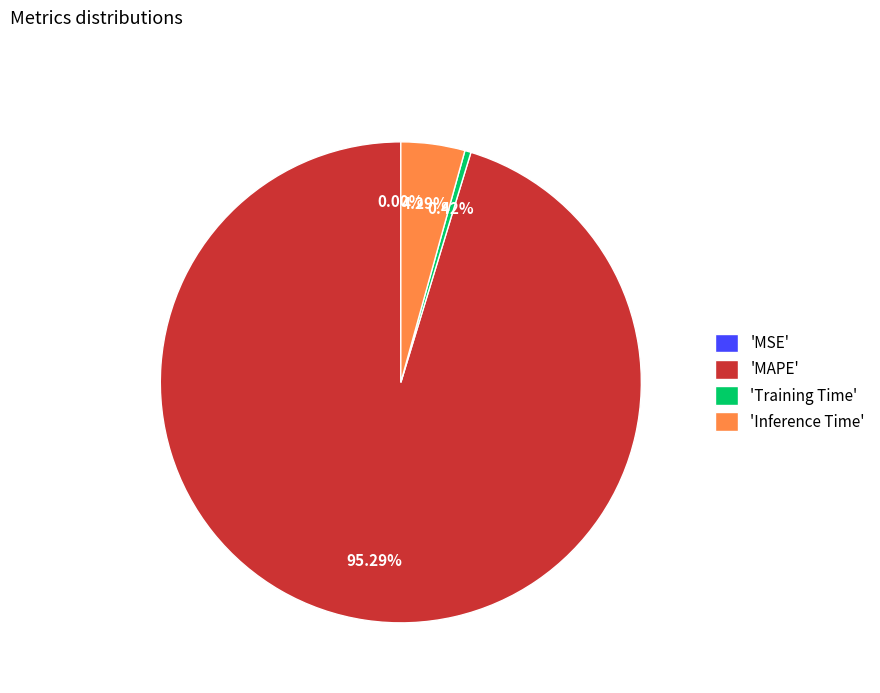

Which category accounts for the majority?

'MAPE'